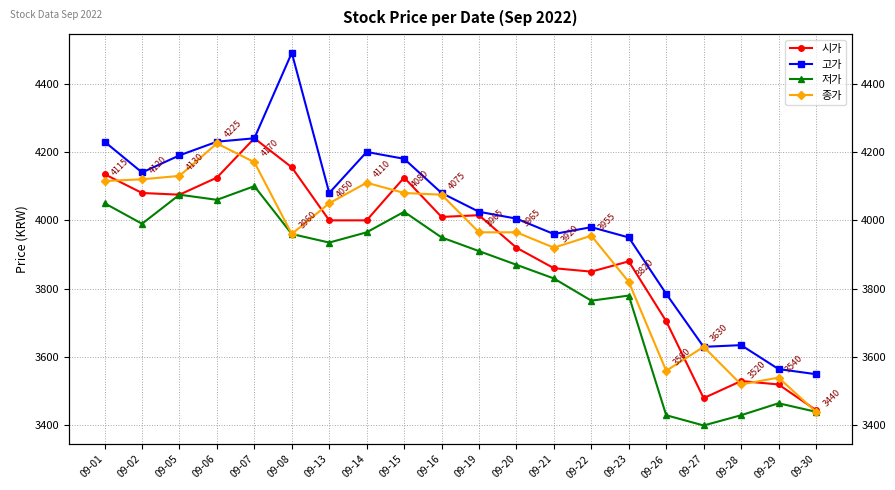

Between 09-30 and 09-13, which is larger?

09-13